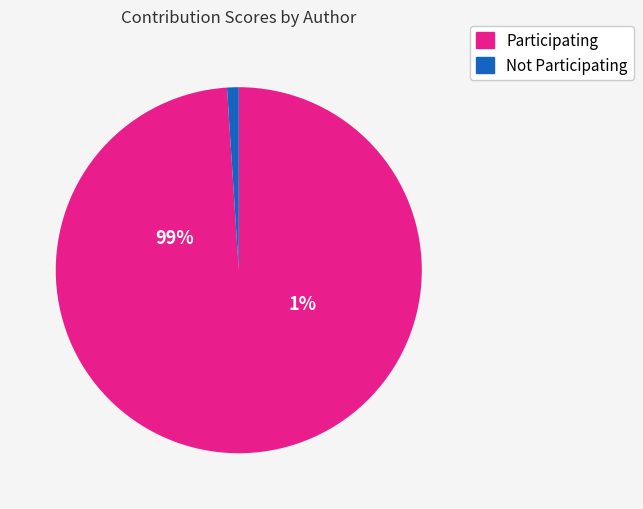

The Author 17 slice represents 1% of the pie. True or false?

False